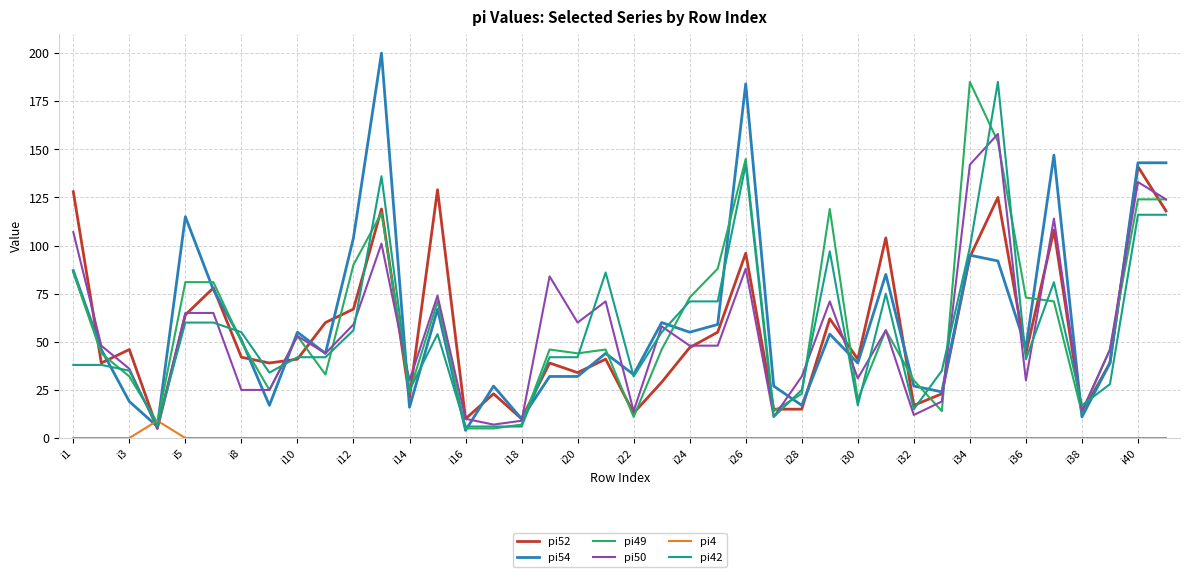

Which series has the largest range (max minus min)?

pi54